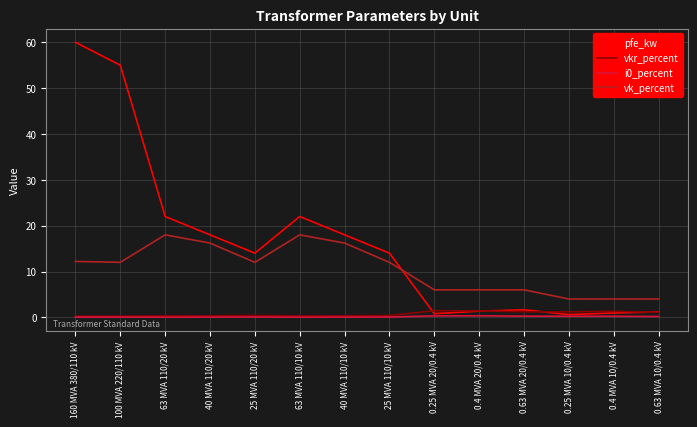

At which label does pfe_kw reach its peak?

160 MVA 380/110 kV